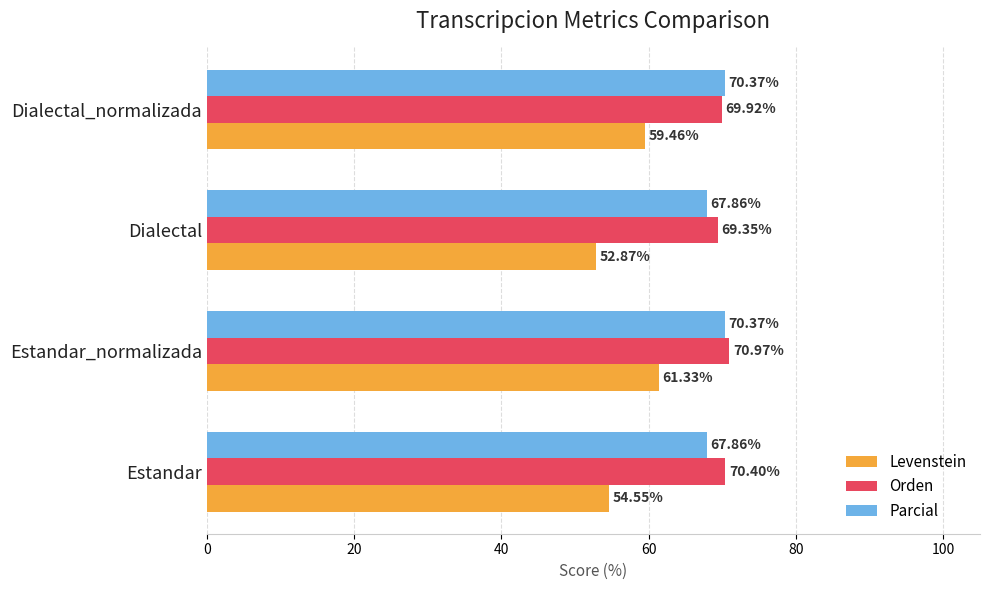

What are all the series names shown in the legend?

Levenstein, Orden, Parcial